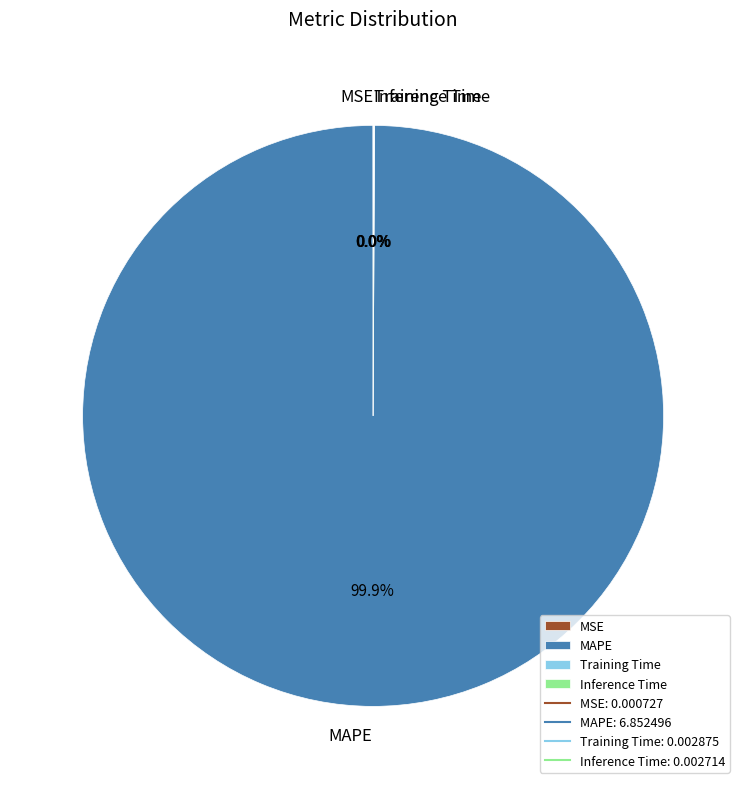

Is there any slice that represents more than half of the pie?

Yes